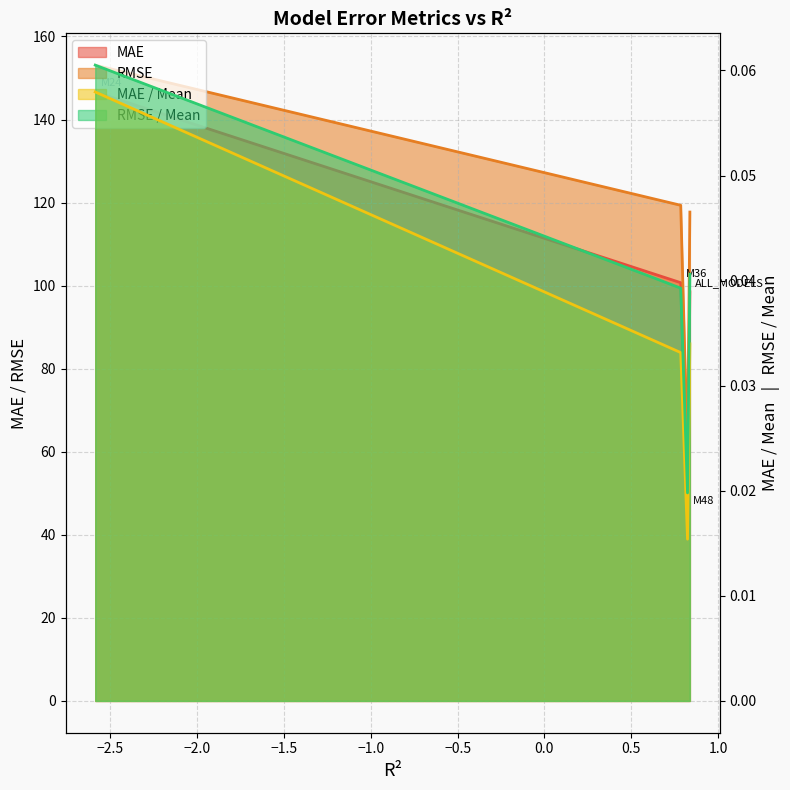

Reading left to right, transcribe all the data shown in this chart.

MAE: M24=146.6	M36=100.7	M48=46.0	ALL_MODELS=98.5
RMSE: M24=153.1	M36=119.4	M48=59.2	ALL_MODELS=117.7
MAE / Mean: M24=0.1	M36=0.0	M48=0.0	ALL_MODELS=0.0
RMSE / Mean: M24=0.1	M36=0.0	M48=0.0	ALL_MODELS=0.0